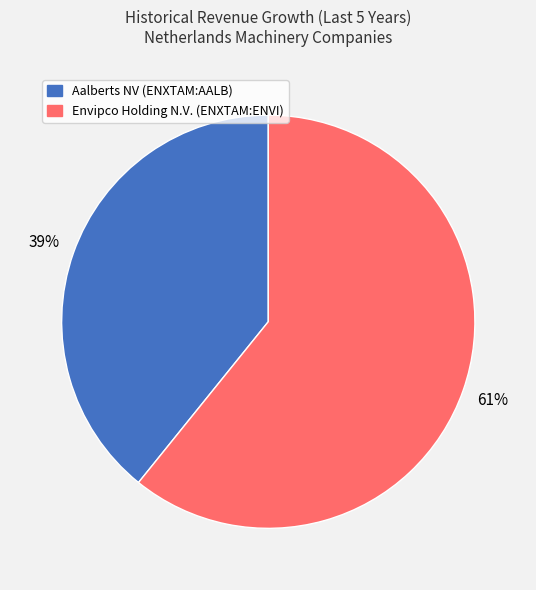

Which category has the biggest portion of the pie?

Envipco Holding N.V. (ENXTAM:ENVI)